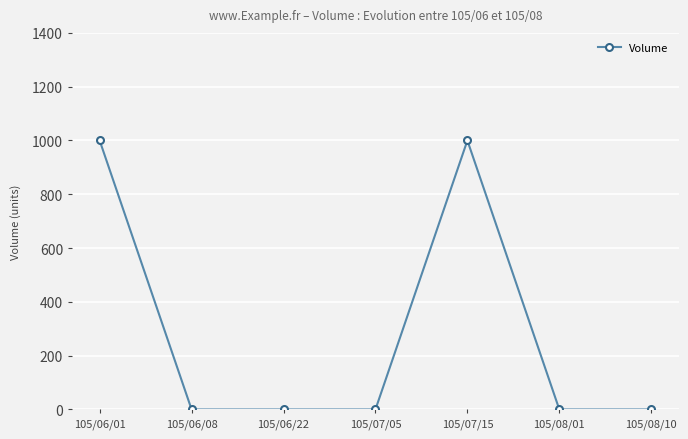

What is the greatest value displayed?

1000